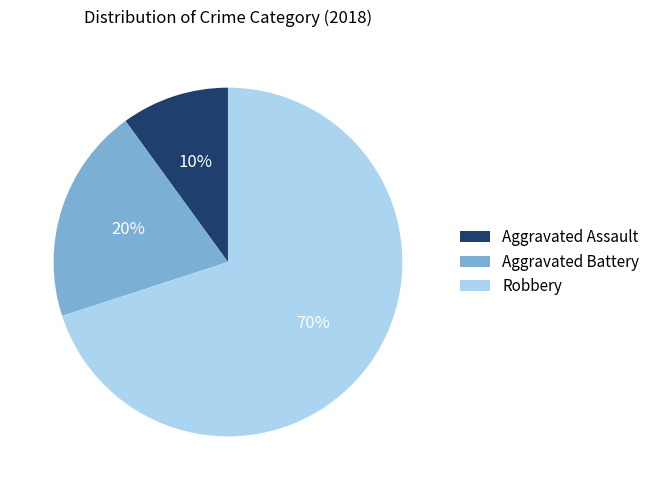

Which category has the biggest portion of the pie?

Robbery